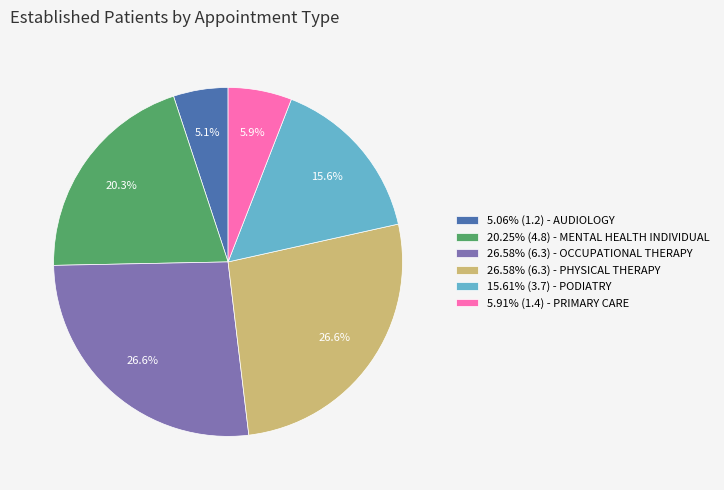

Is there any slice that represents more than half of the pie?

No